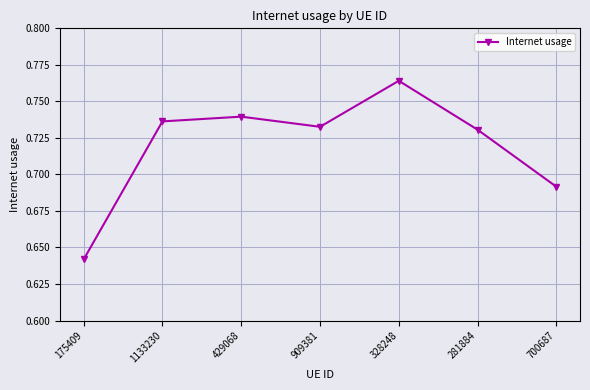

Does the chart display data point markers on the line(s)?

Yes